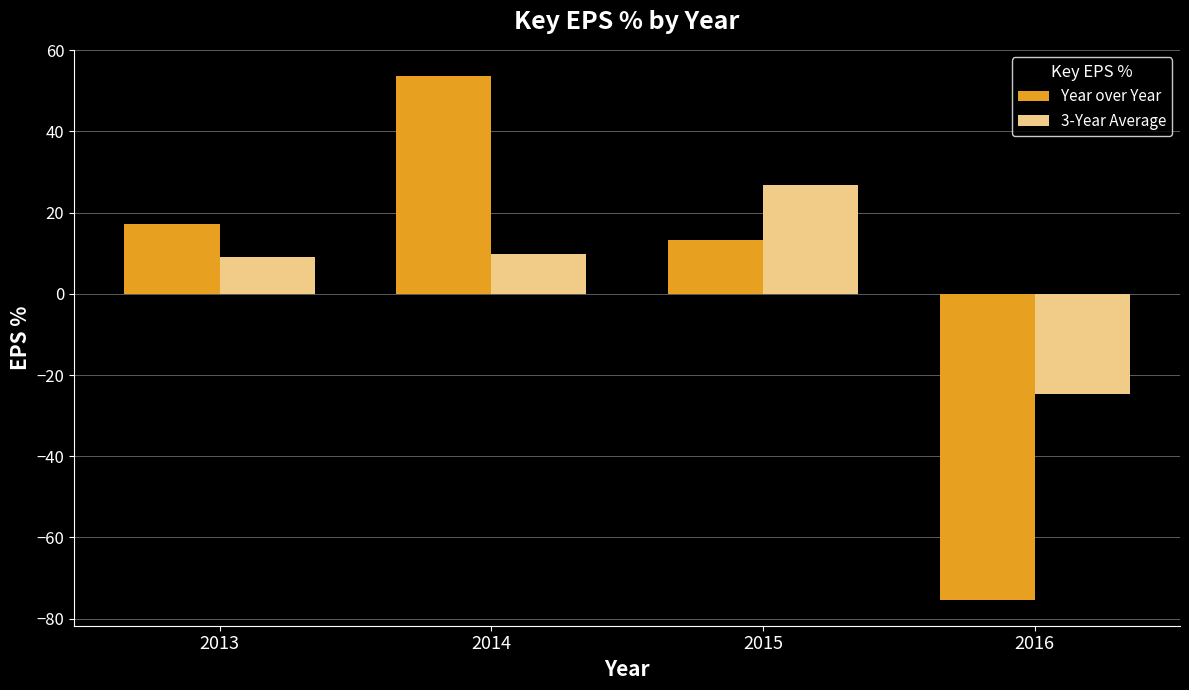

How many values in 3-Year Average are below zero?

1